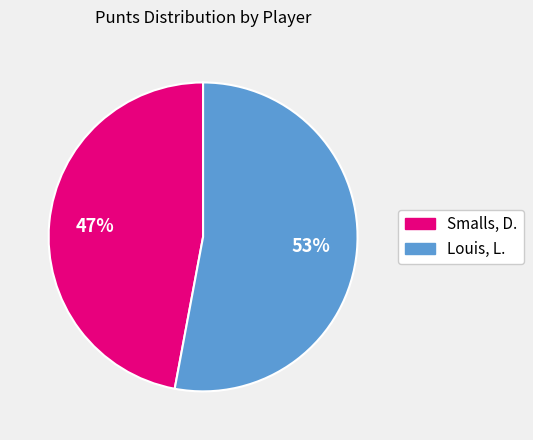

Is the sum of Louis, L. and Smalls, D. greater than half?

Yes